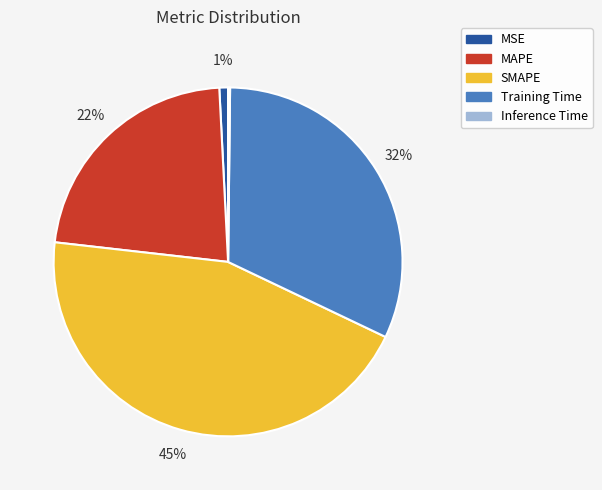

To the nearest percent, what is the difference between the largest and smallest slice percentages?

45%